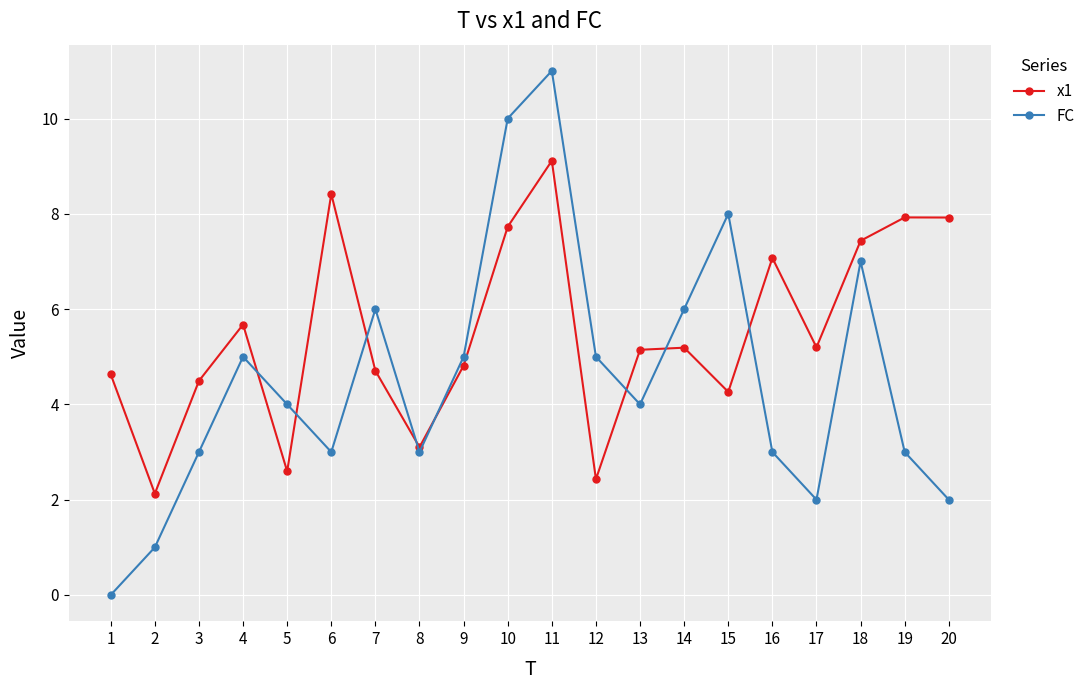

Which series has the largest total across all categories?

x1